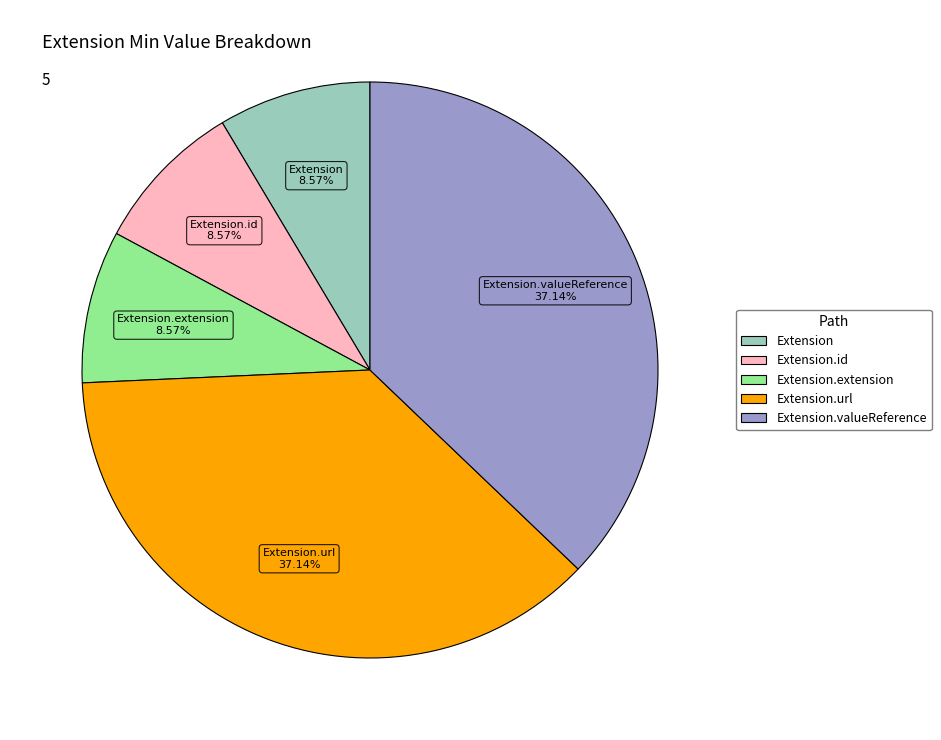

Is there a majority slice in this chart?

No